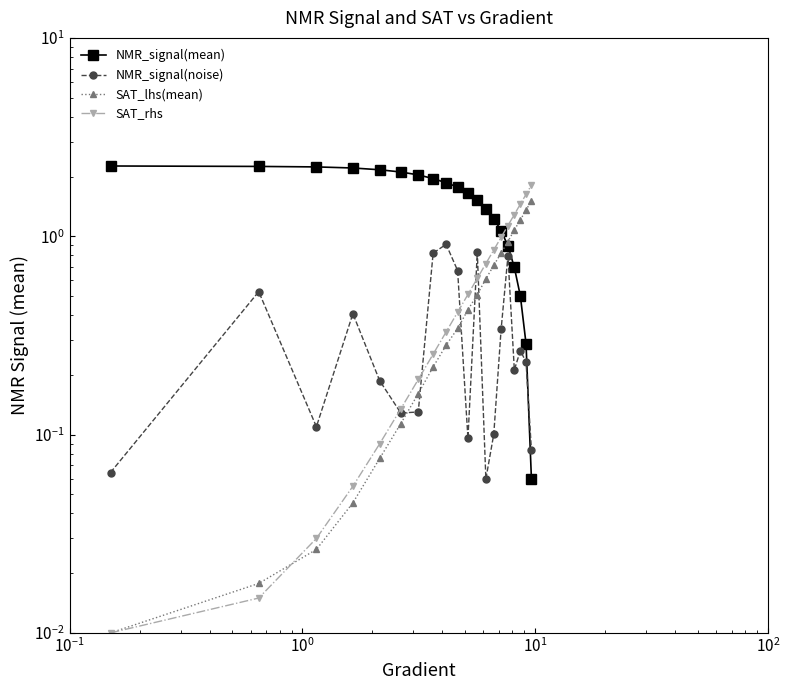

How many intersections are there between NMR_signal(mean) and SAT_rhs?

1